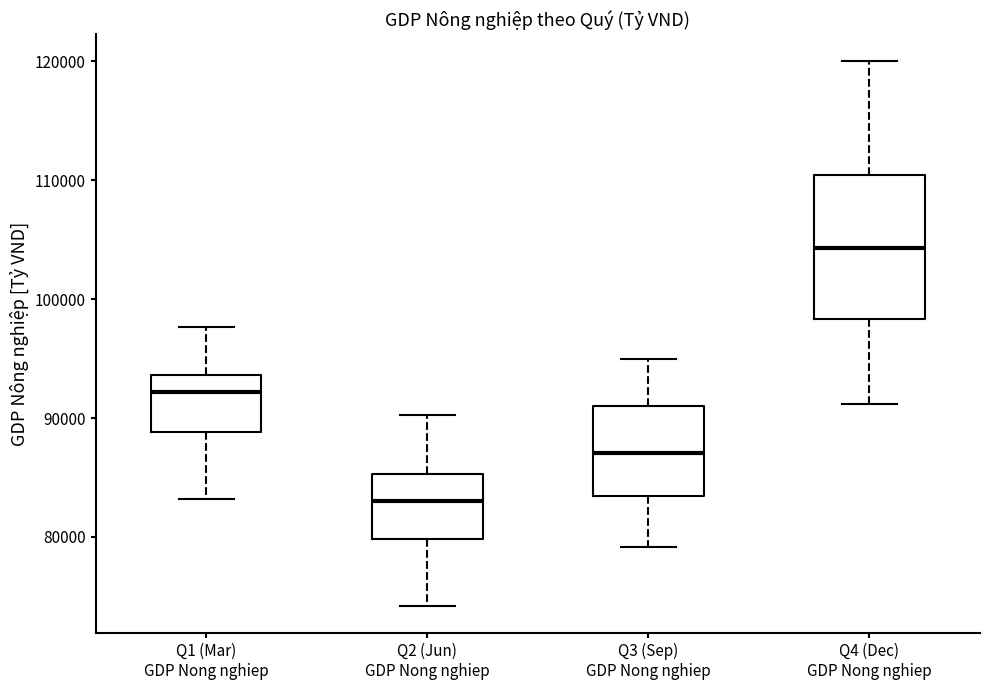

Comparing the boxes themselves (not the whiskers), which one is the tallest?

Q4 (Dec) GDP Nong nghiep